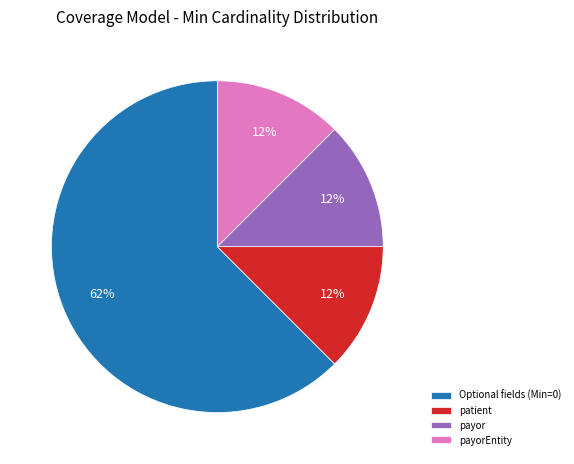

Is the sum of payorEntity and payor greater than half?

No